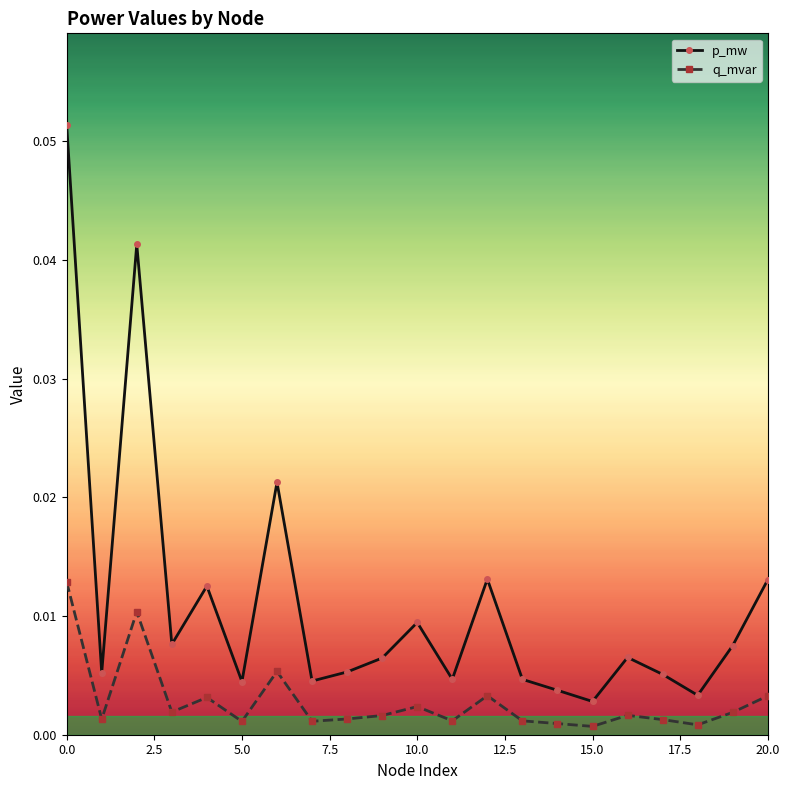

True or false: q_mvar has more than 2 points higher than both neighbors.

True